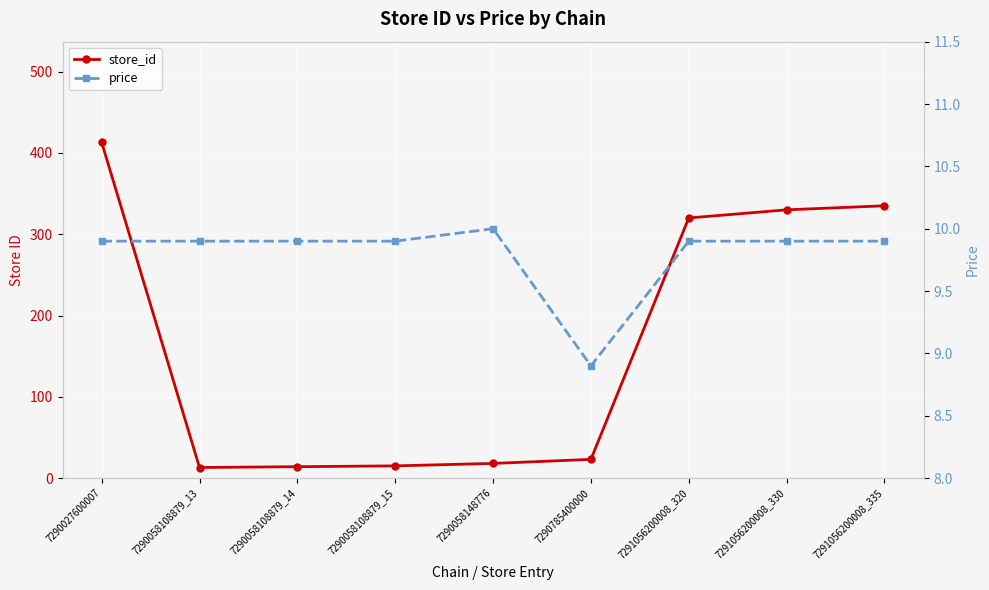

How many lines are shown in the chart?

2